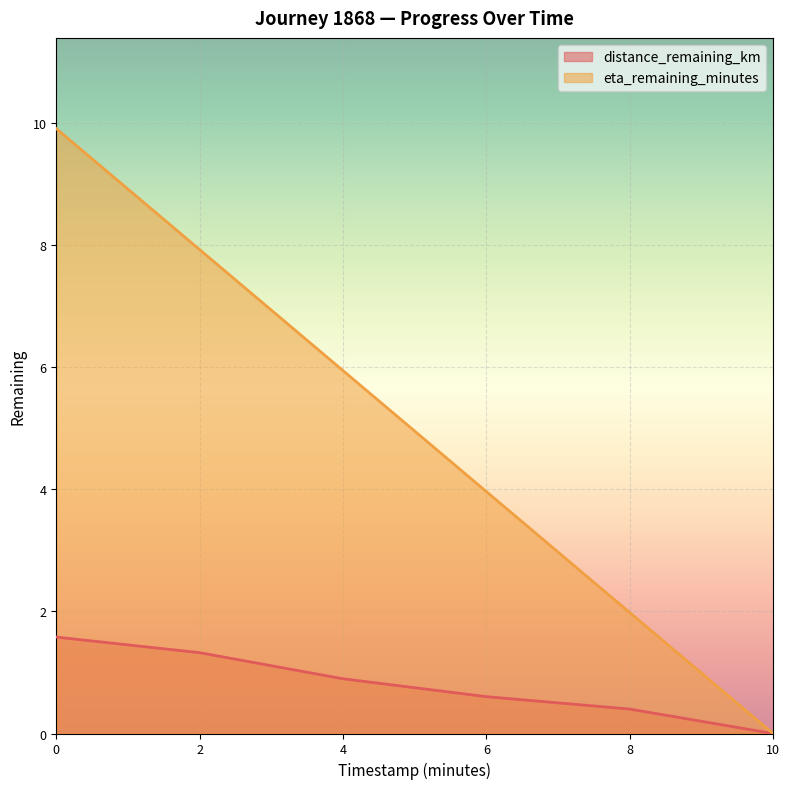

Does the chart display data point markers on the line(s)?

No